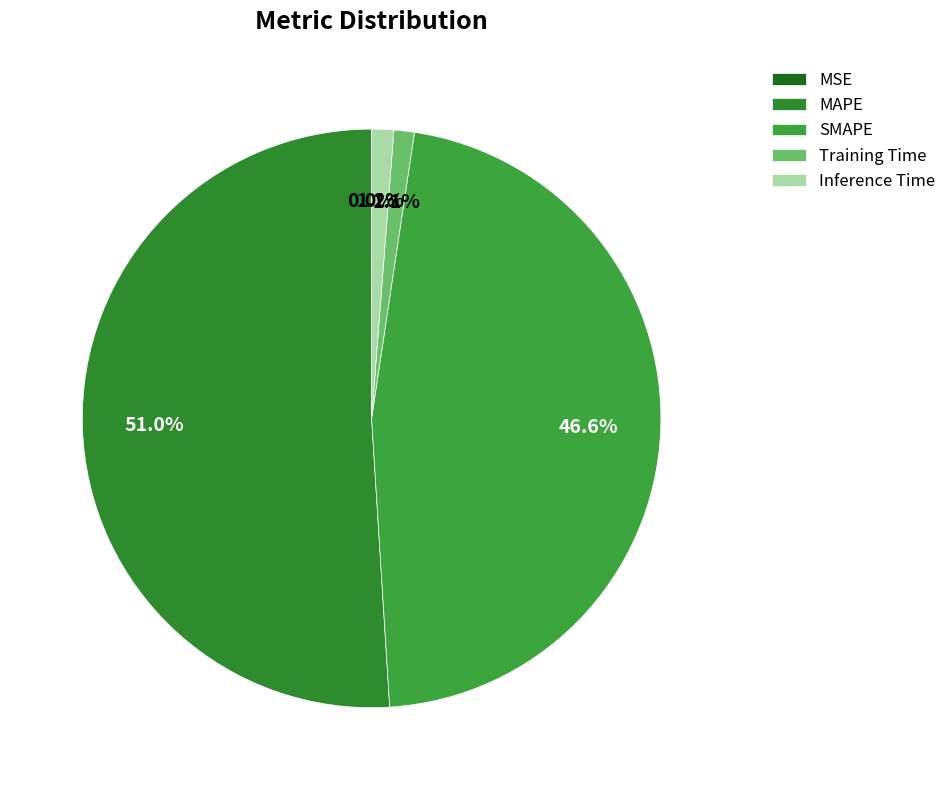

Combined, what portion of the pie is MSE and SMAPE?

46.6%